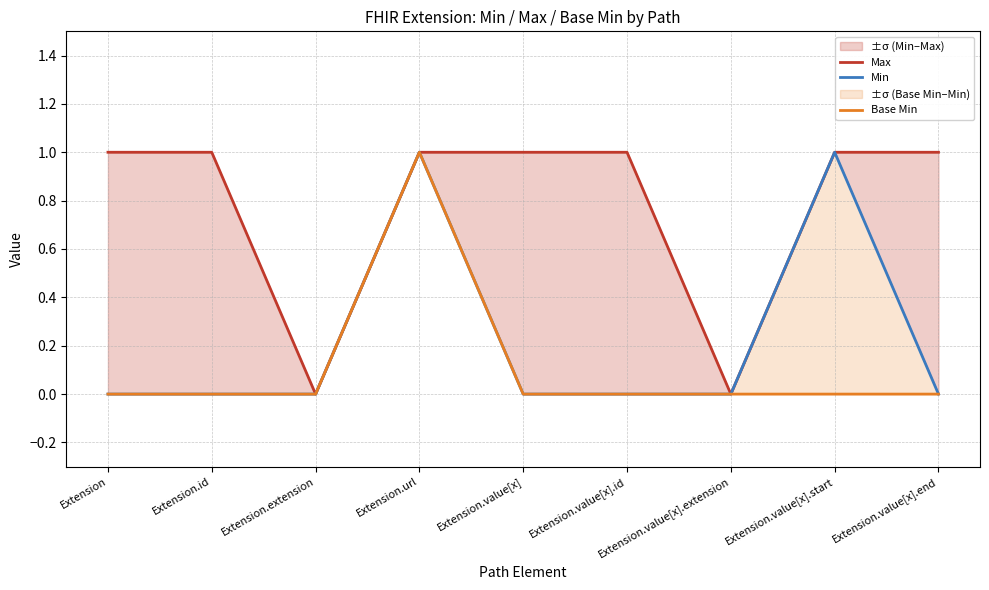

What position from the left is Extension.value[x].start?

8